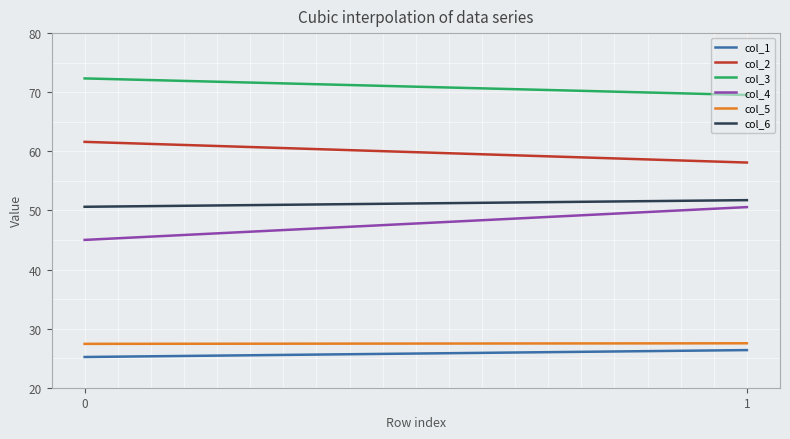

Which has a higher value, 0 or 1?

1